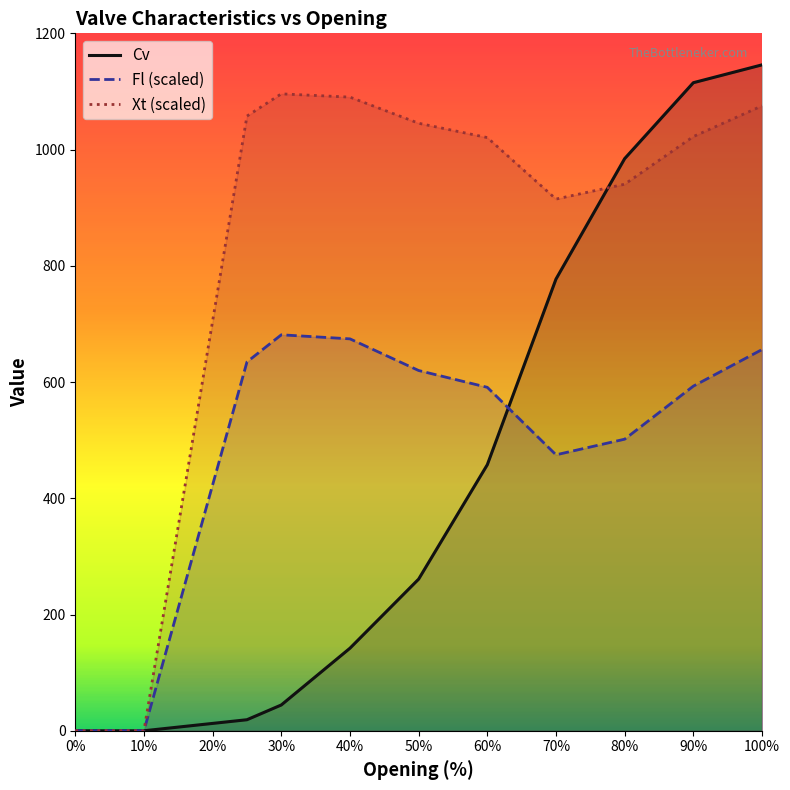

True or false: Cv and Fl intersect in this chart.

True